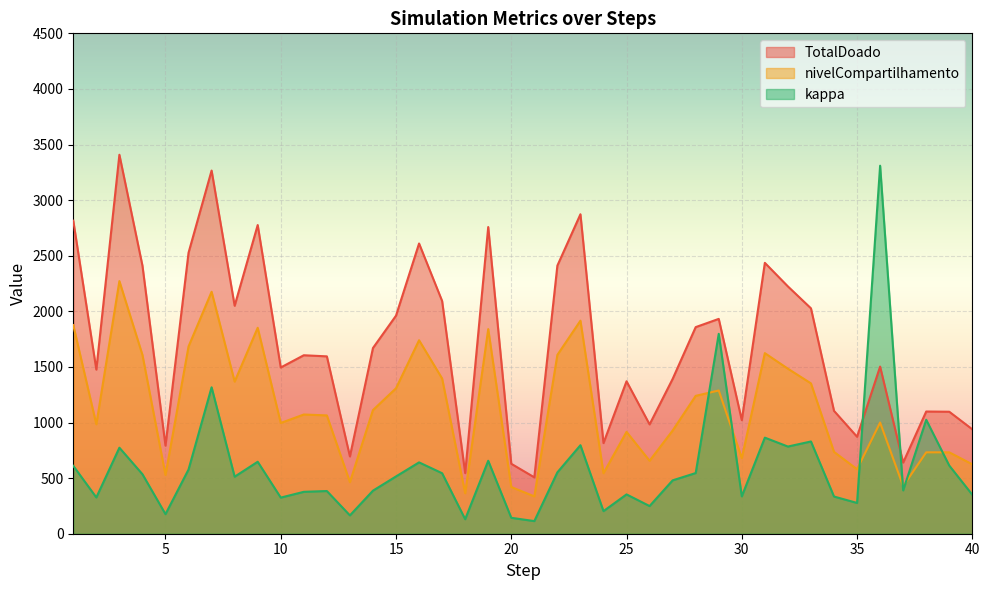

What is the sum of all kappa values?

23946.4